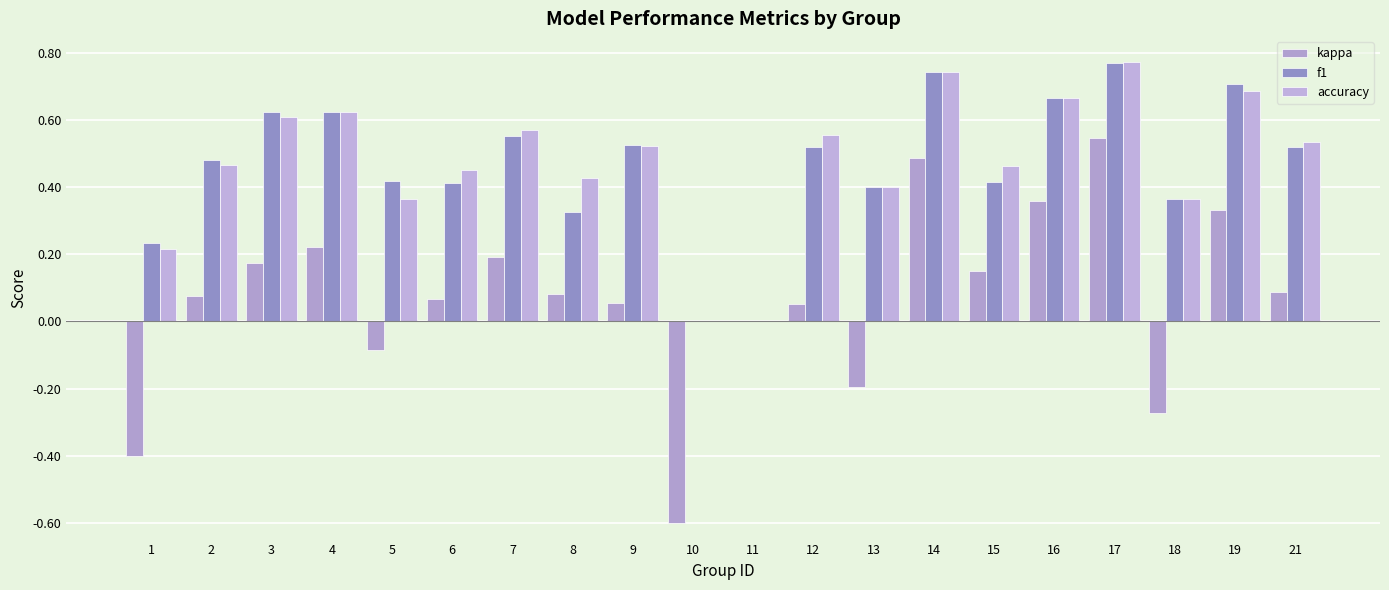

Is the value of f1 at 8 greater than the value of kappa at 5?

Yes